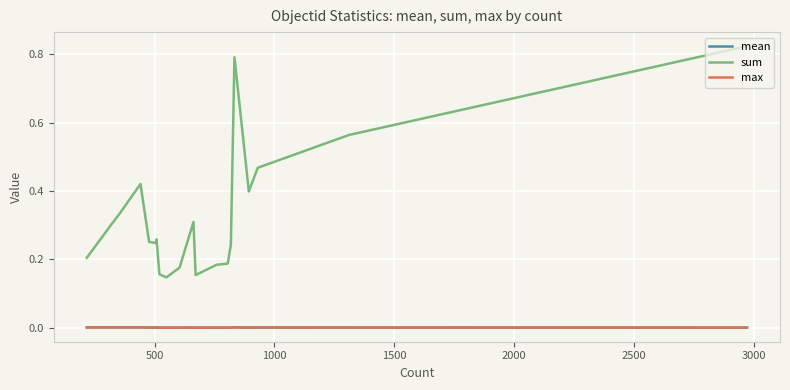

Count the sum values in the range 0 to 1.

20